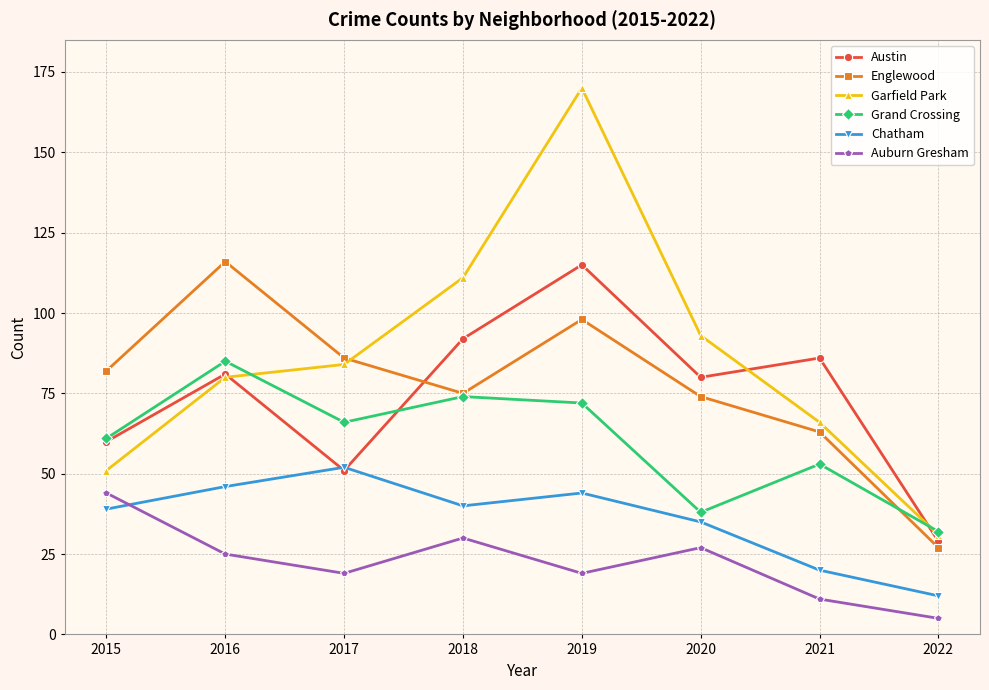

Which series has the widest spread of values?

Garfield Park